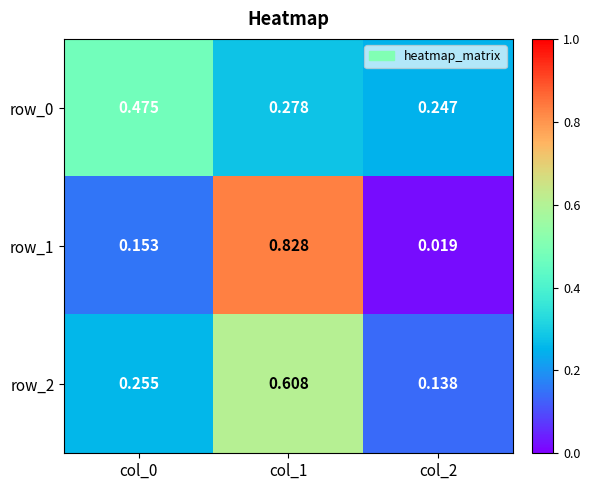

Is the value of row_1 at col_2 greater than the value of row_2 at col_2?

No